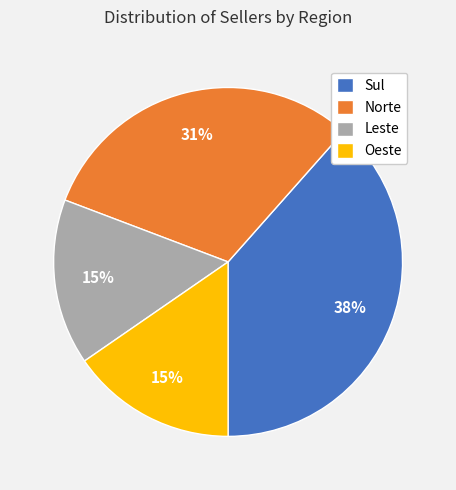

Is Leste the majority of the pie?

No